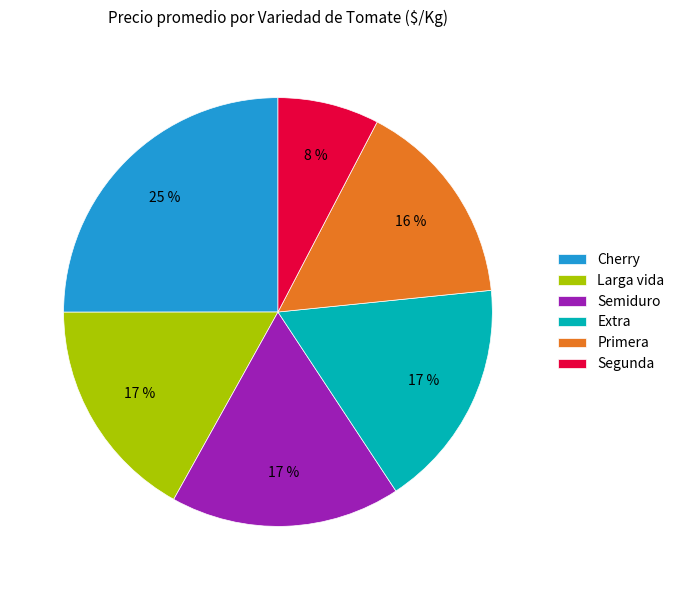

Is it true that Extra is 17% of the pie?

True